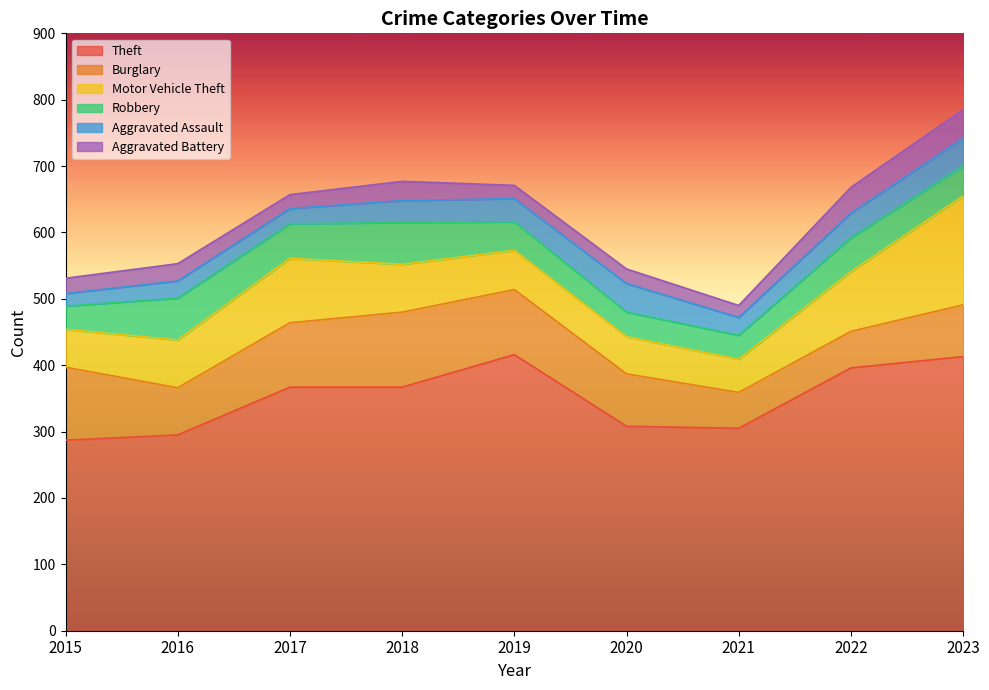

Rank the series at 2020 from lowest to highest value.

Aggravated Battery, Robbery, Aggravated Assault, Motor Vehicle Theft, Burglary, Theft